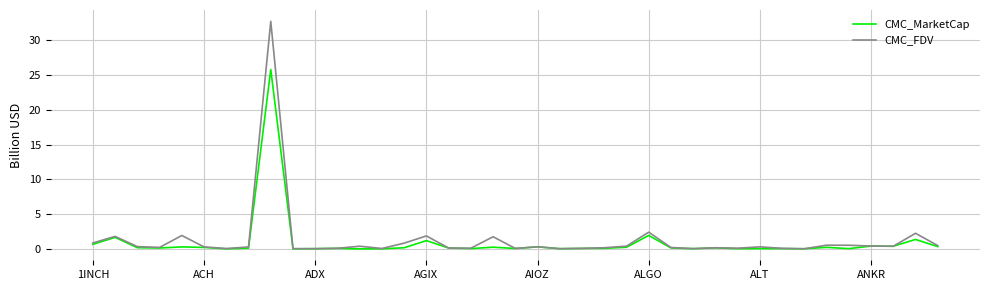

What is the highest value of the CMC_MarketCap series?

25.8